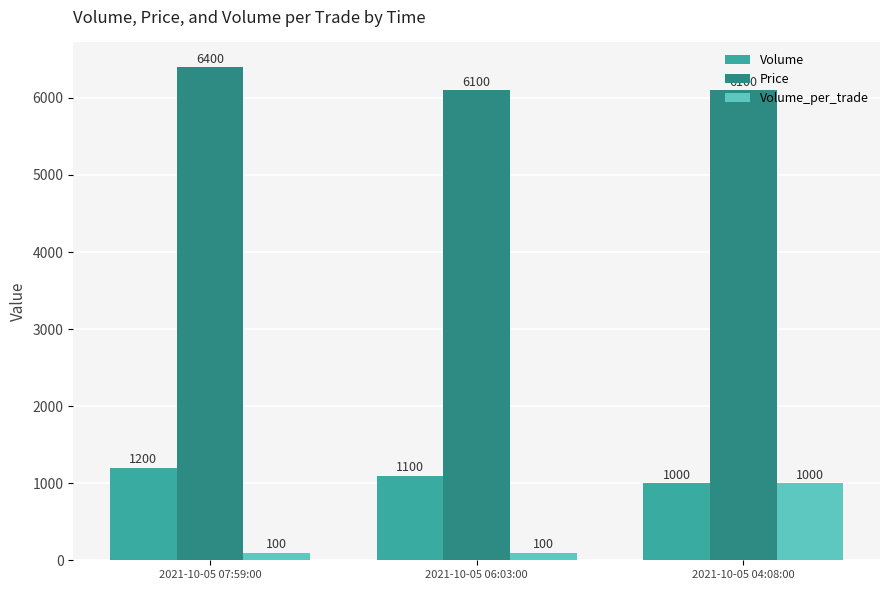

What position from the right is 2021-10-05 07:59:00?

3